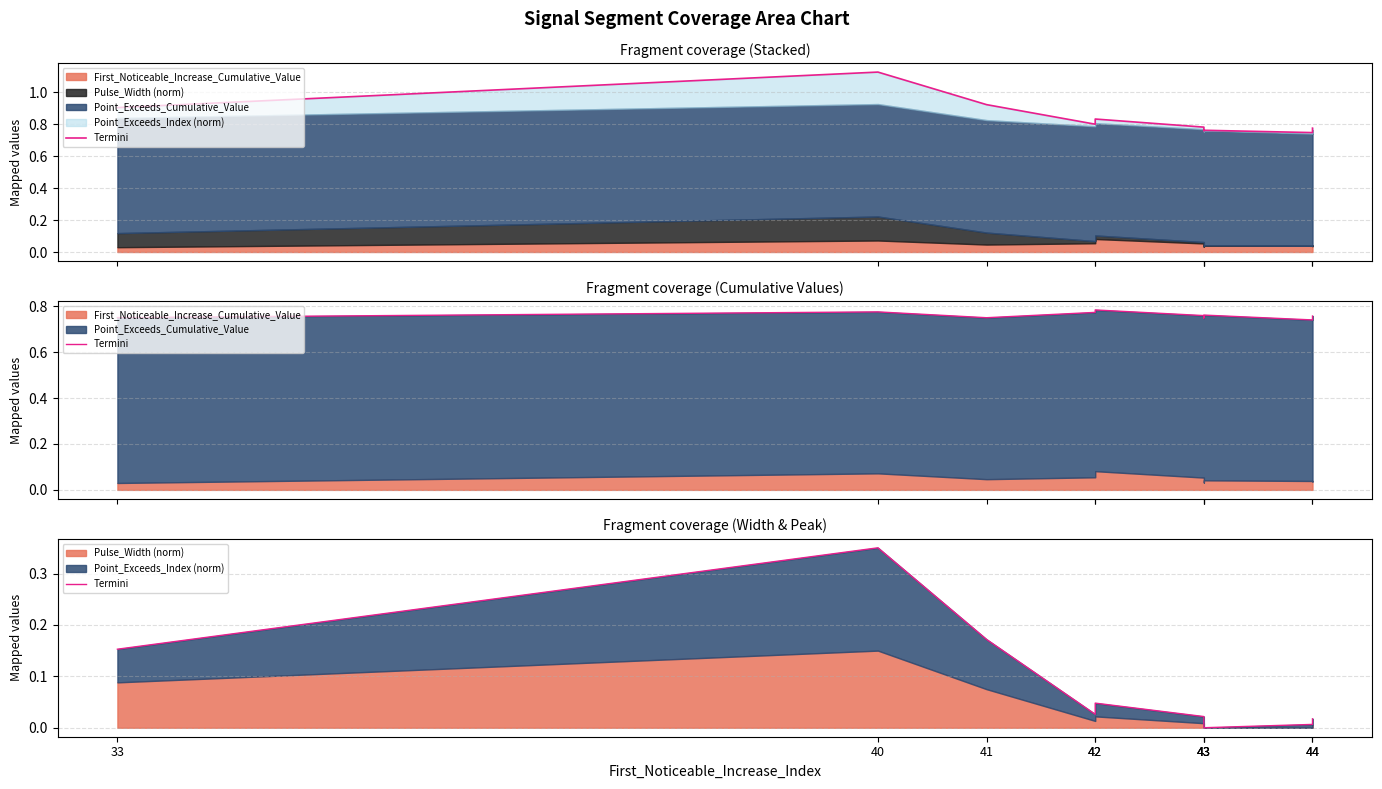

Rank the categories by value from highest to lowest.

40, 41, 33, 42, 42, 43, 44, 43, 44, 43